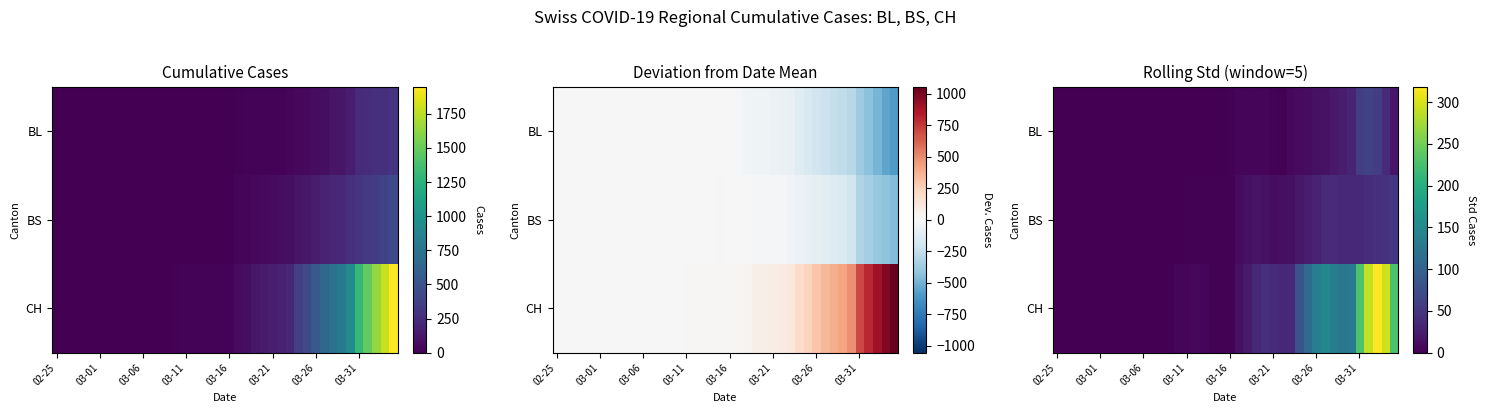

Rank the series by their maximum value, from lowest to highest.

BS, BL, CH